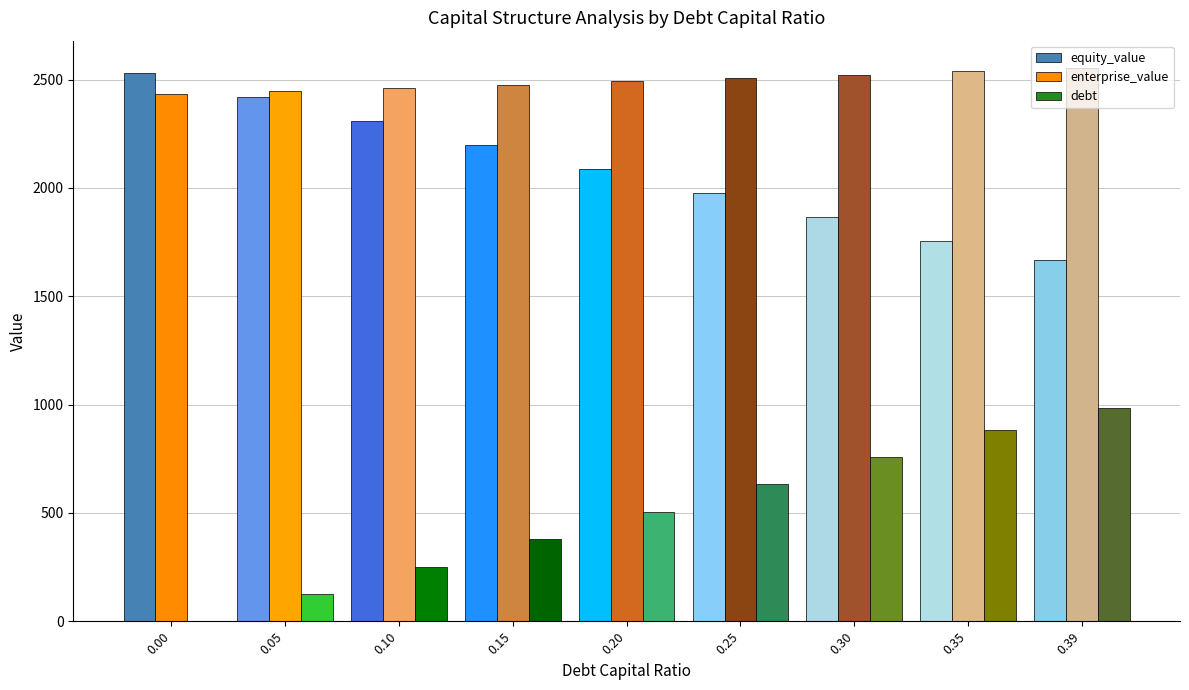

What are all the series names shown in the legend?

equity_value, enterprise_value, debt